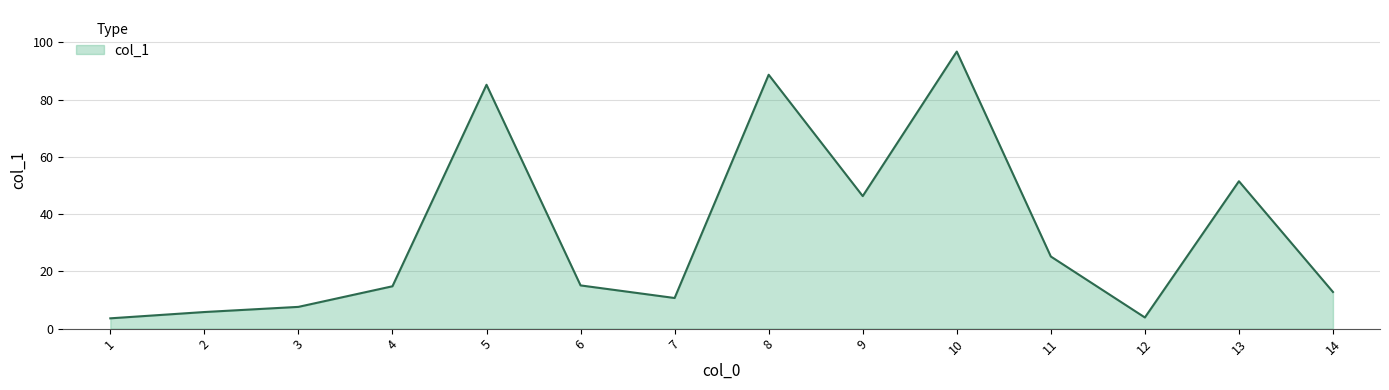

What is the change in value from 3 to 10?

+89.2